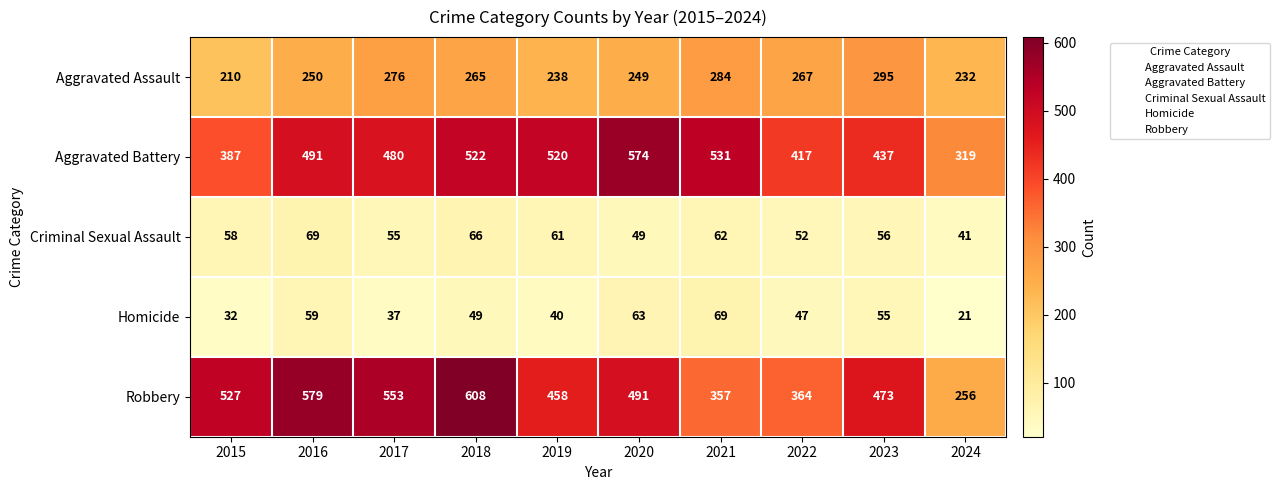

What is the difference between the highest and lowest values at 2022?

370